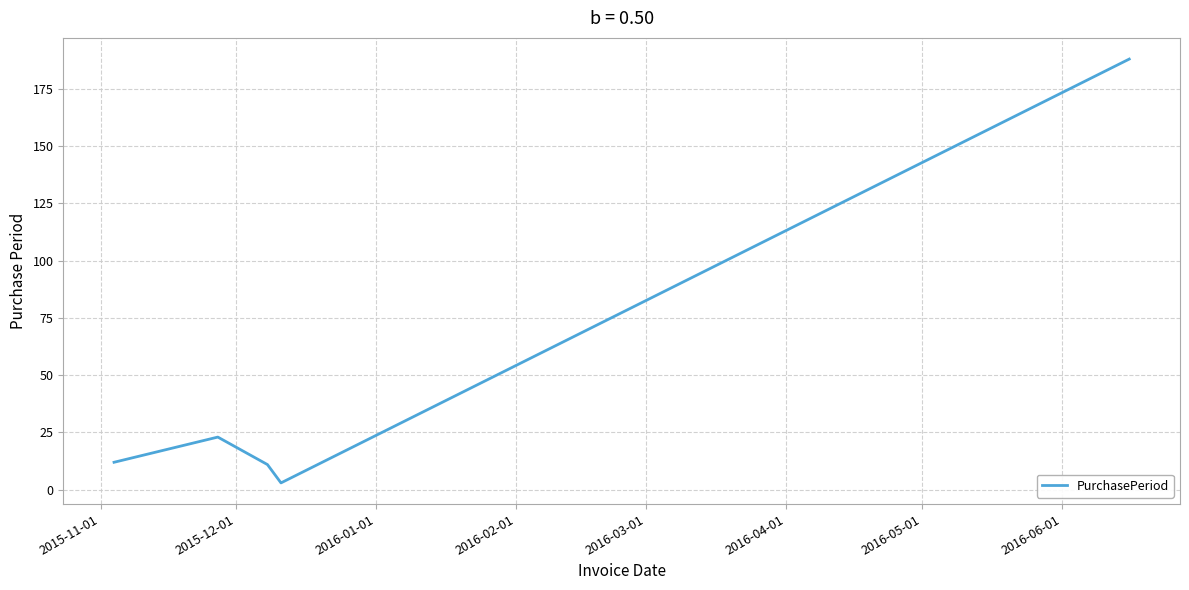

What is the maximum value shown in the chart?

188